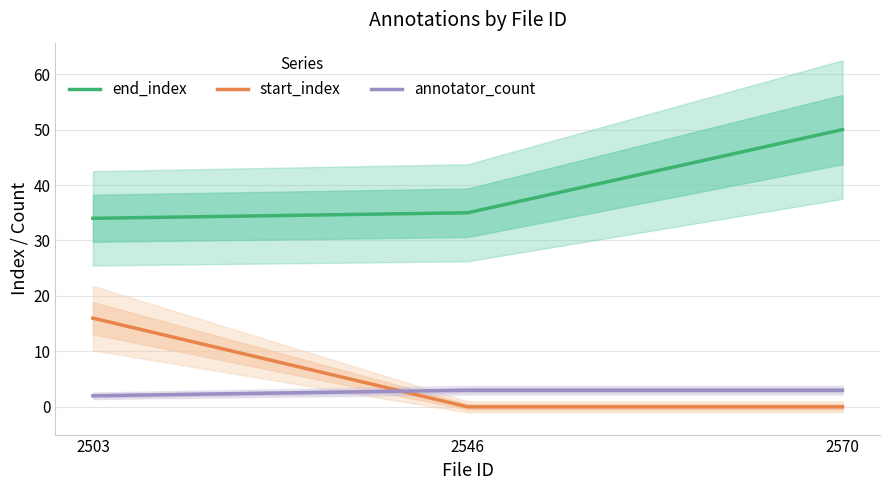

What is the sum of the annotator_count values at 2546 and 2503?

5